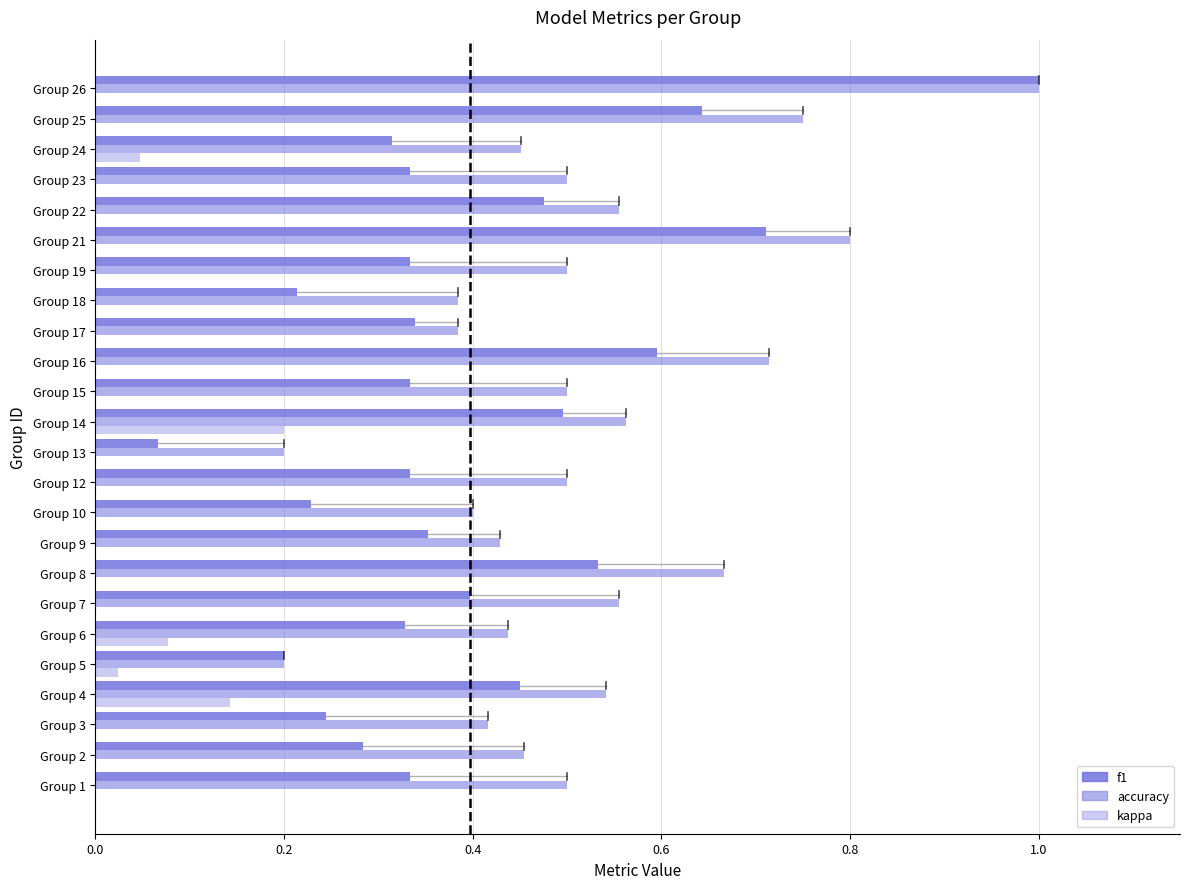

True or false: kappa has a value of -0.1 at Group 9.

False